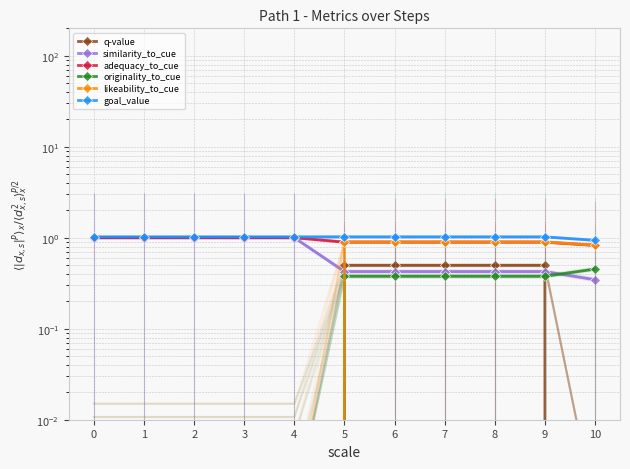

True or false: goal_value and adequacy_to_cue cross at least once.

False